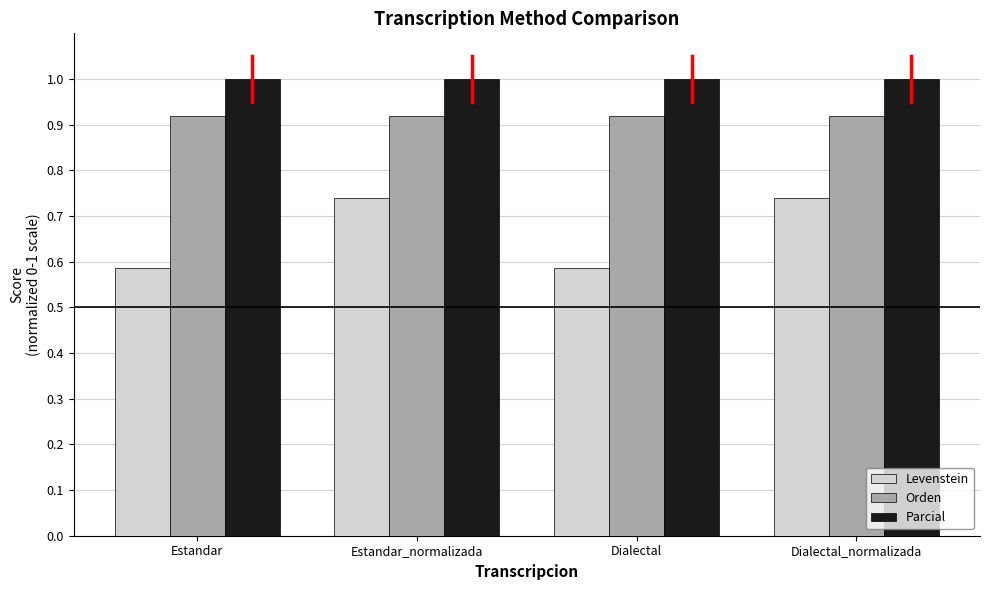

What are all the series names shown in the legend?

Levenstein, Orden, Parcial